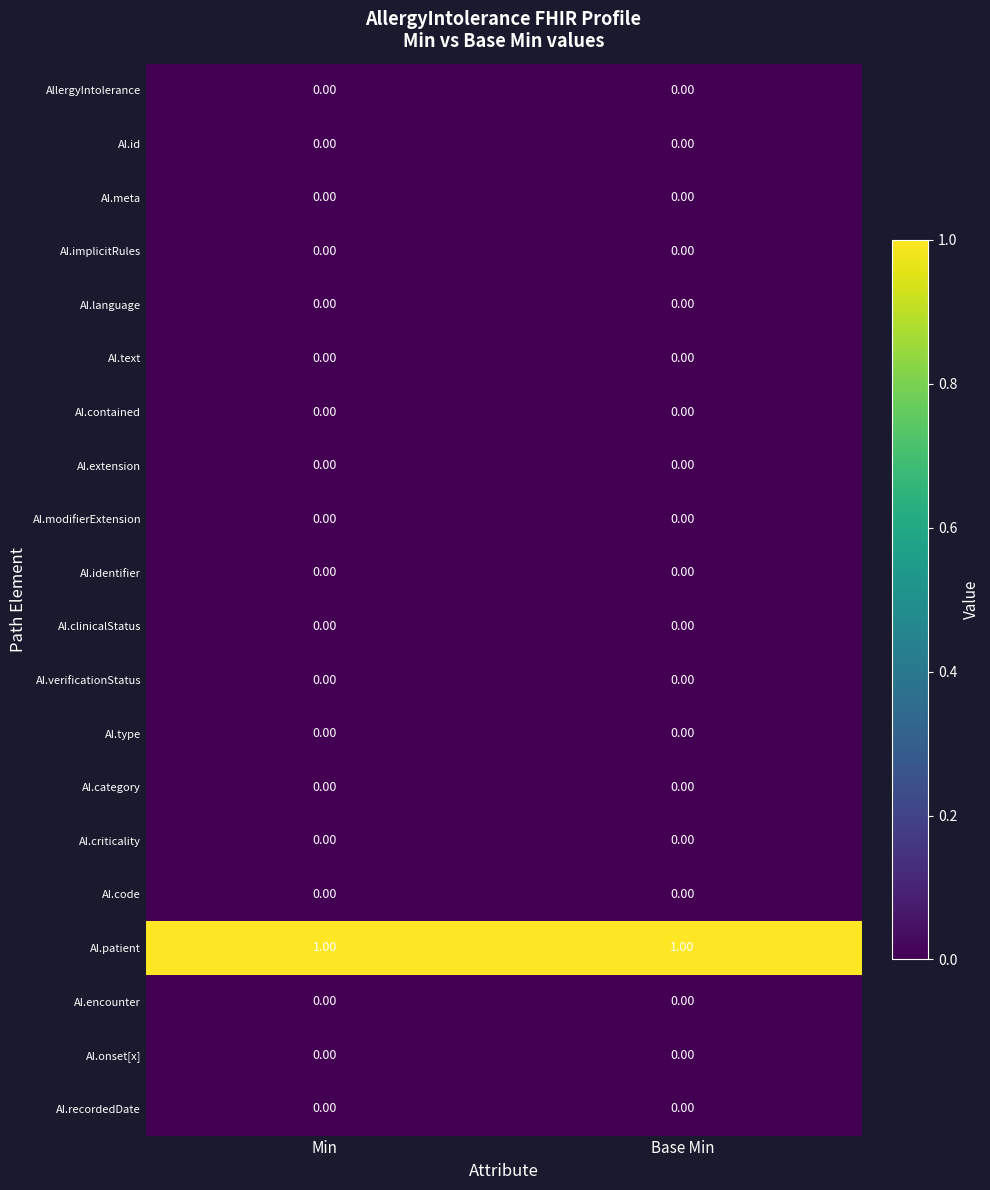

Which series has the largest total across all categories?

AI.patient